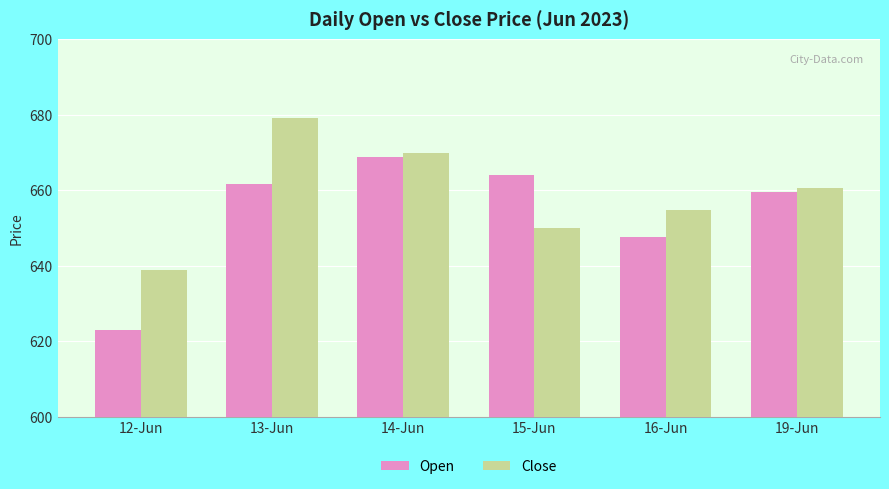

At which label is Open closest to 645?

16-Jun